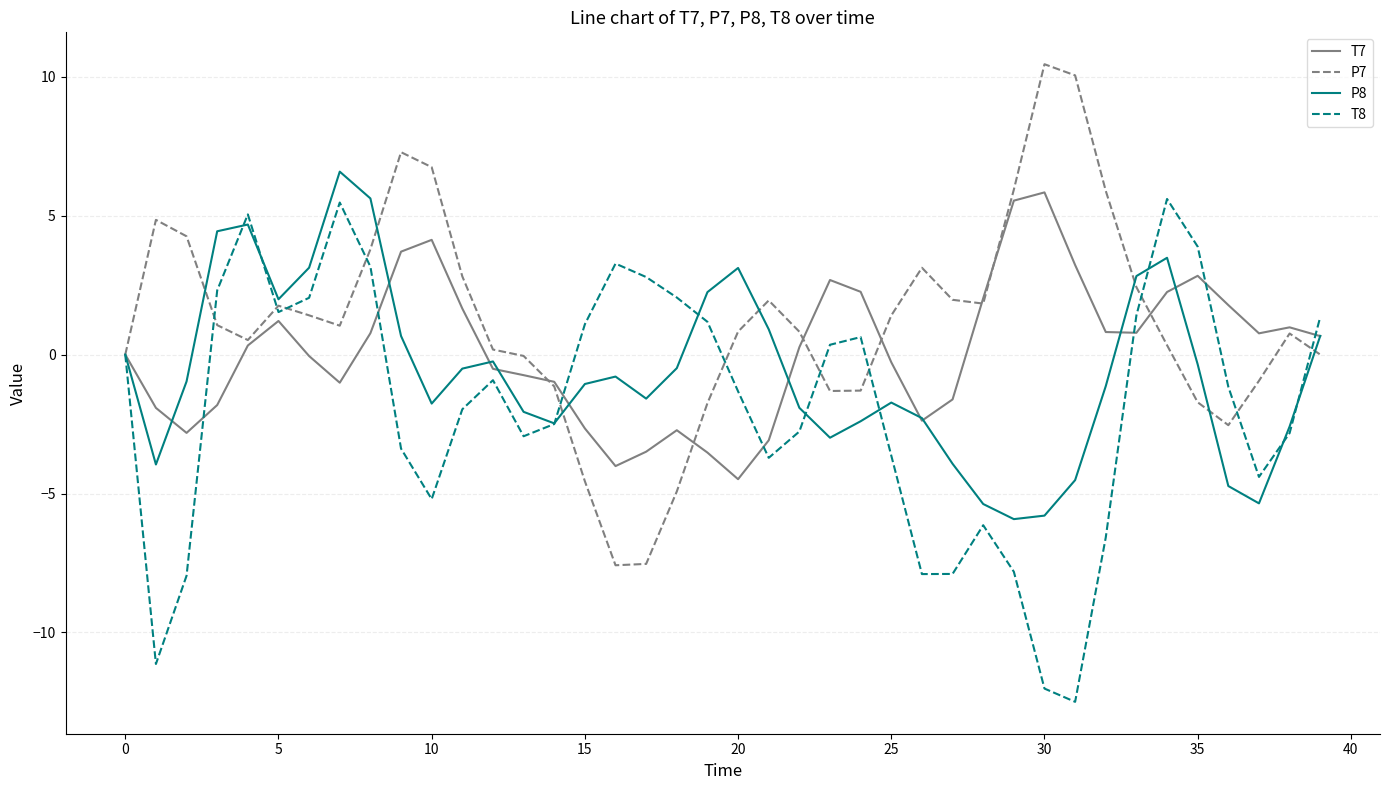

What is the maximum value for T7?

5.8